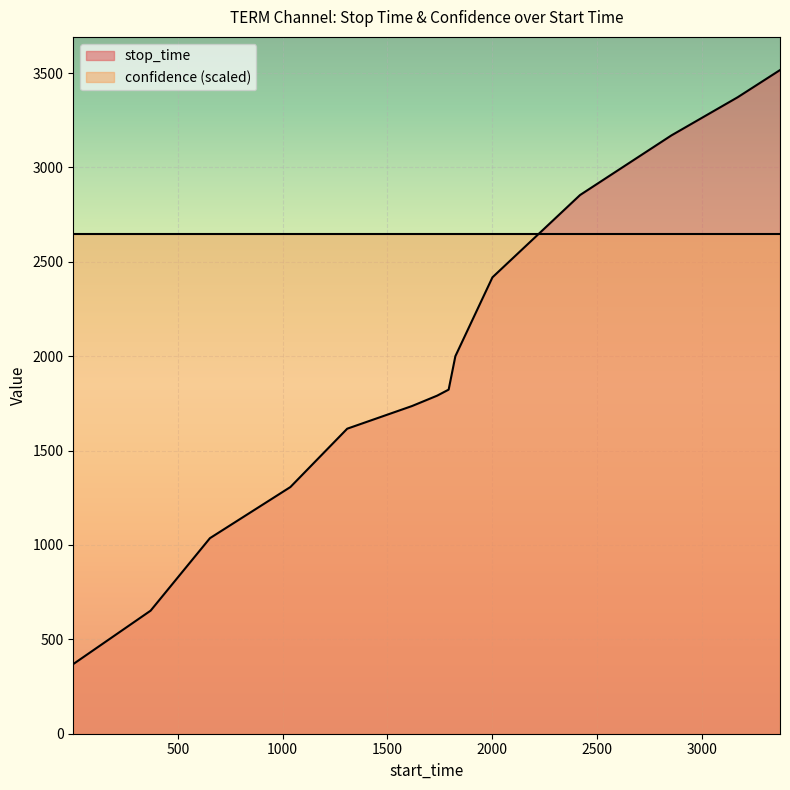

The value at 653 is 476. True or false?

False